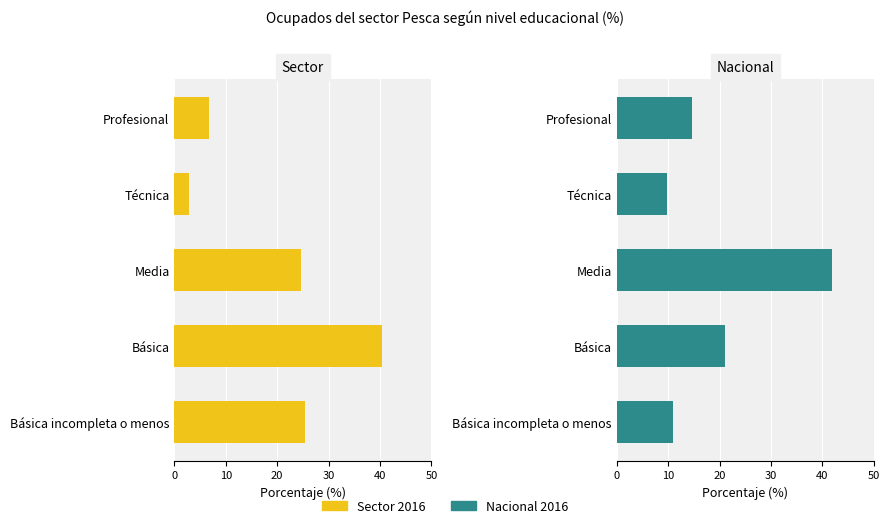

What are all the series names shown in the legend?

Sector 2016, Nacional 2016